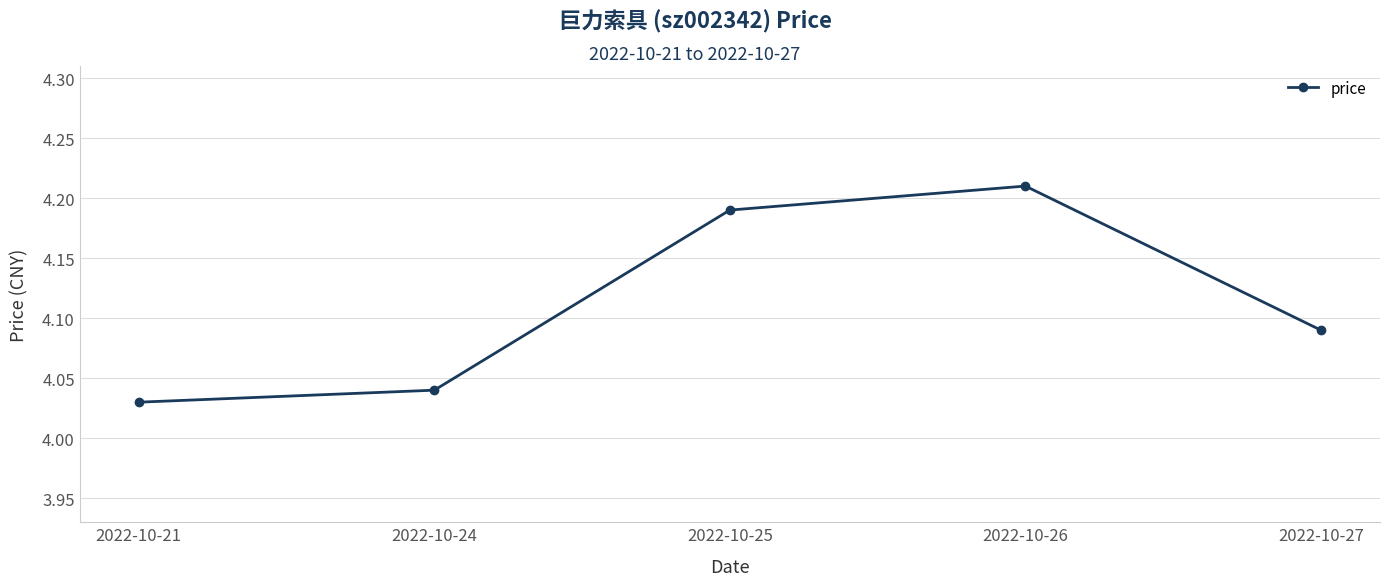

What is the sum of the values at 2022-10-25 and 2022-10-26?

8.4